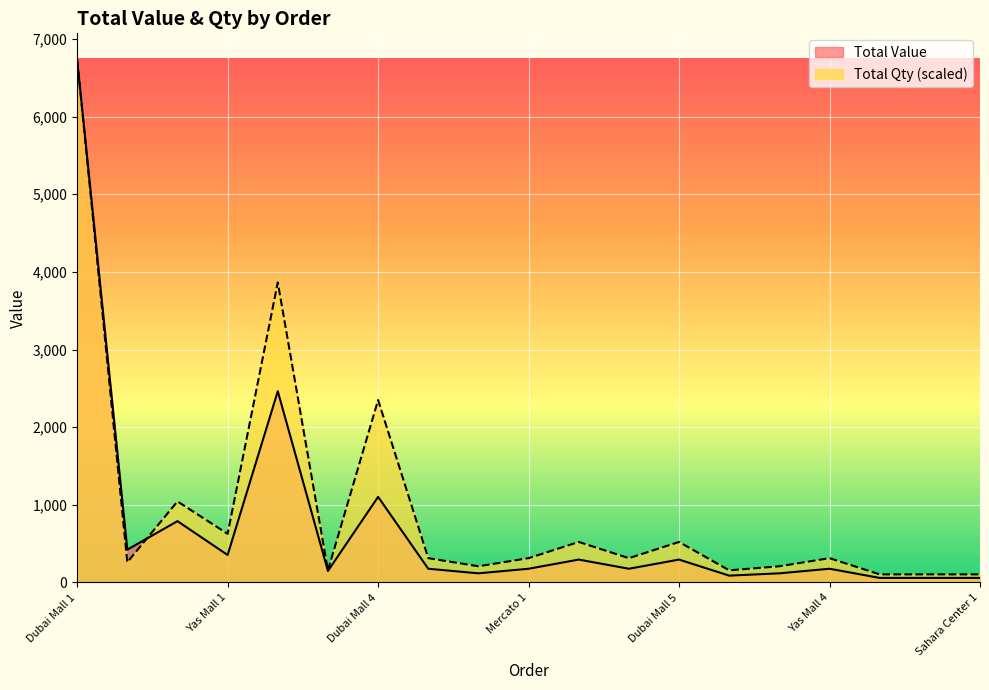

How many lines are shown in the chart?

2